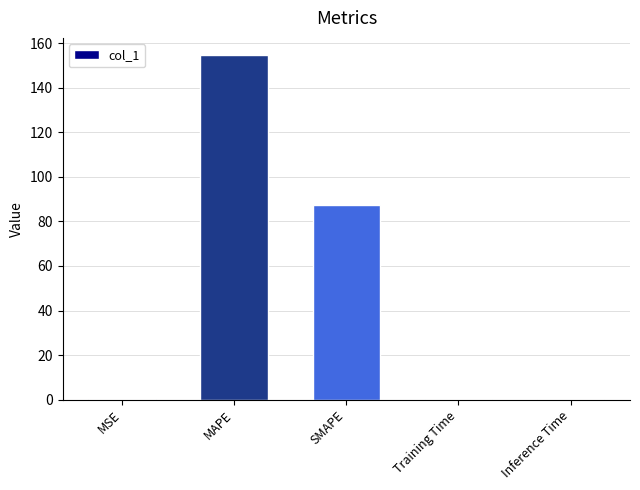

What is the difference between the values at SMAPE and MAPE?

67.5